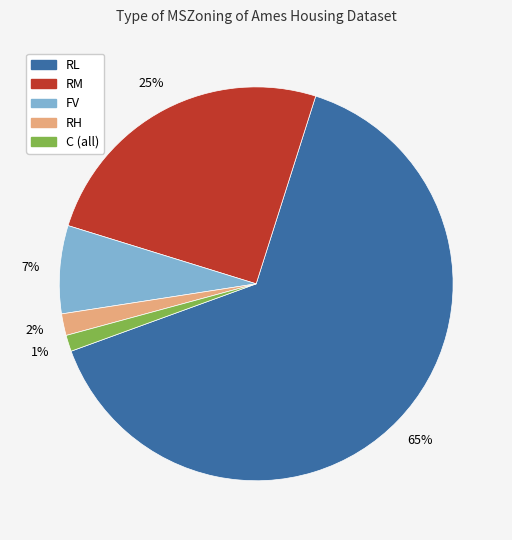

True or false: RH accounts for 2% of the total.

True